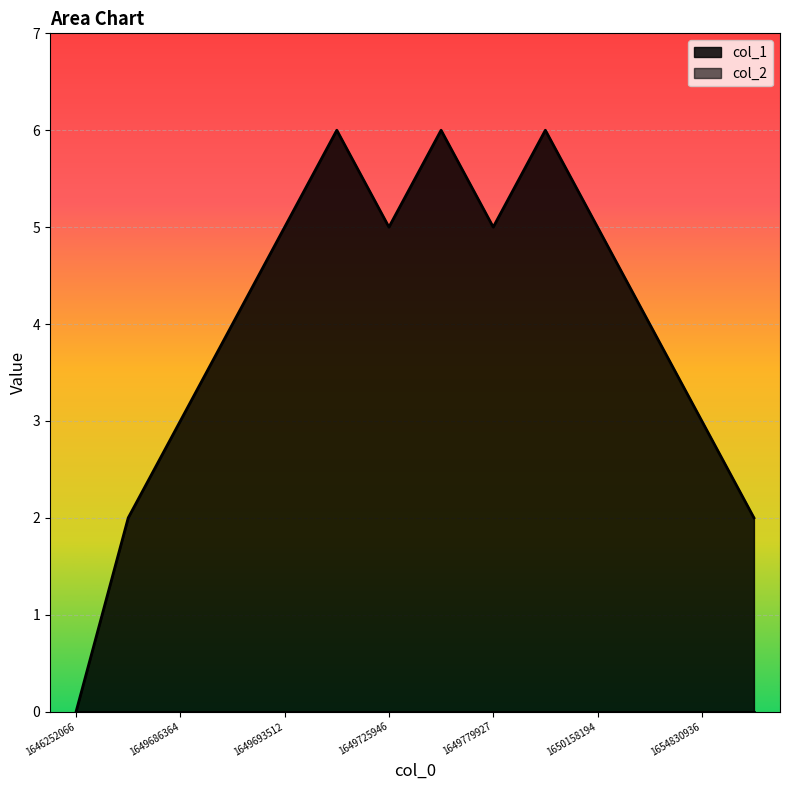

Rank the categories by value from lowest to highest.

1646252066, 1649679194, 1654910142, 1649686364, 1654830936, 1649689943, 1654312644, 1649693512, 1649725946, 1649779927, 1650158194, 1649715234, 1649765579, 1650154541